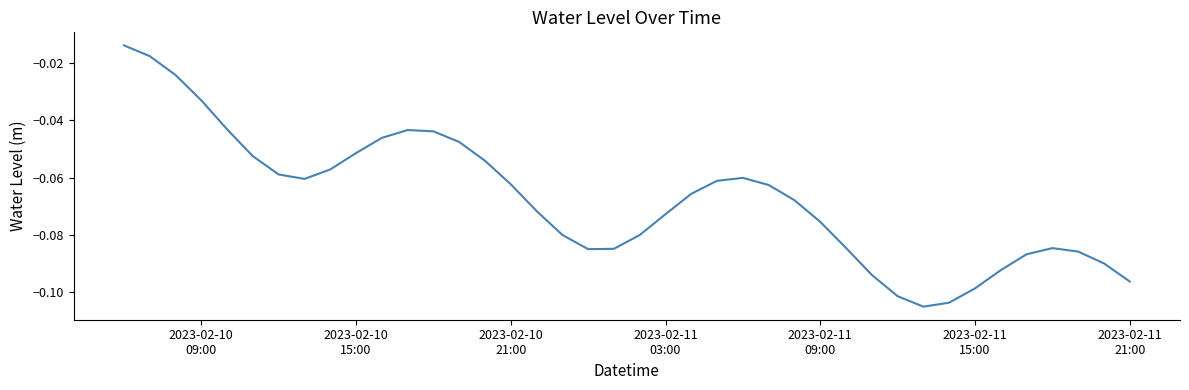

Is this an area chart (filled region under the line)?

No